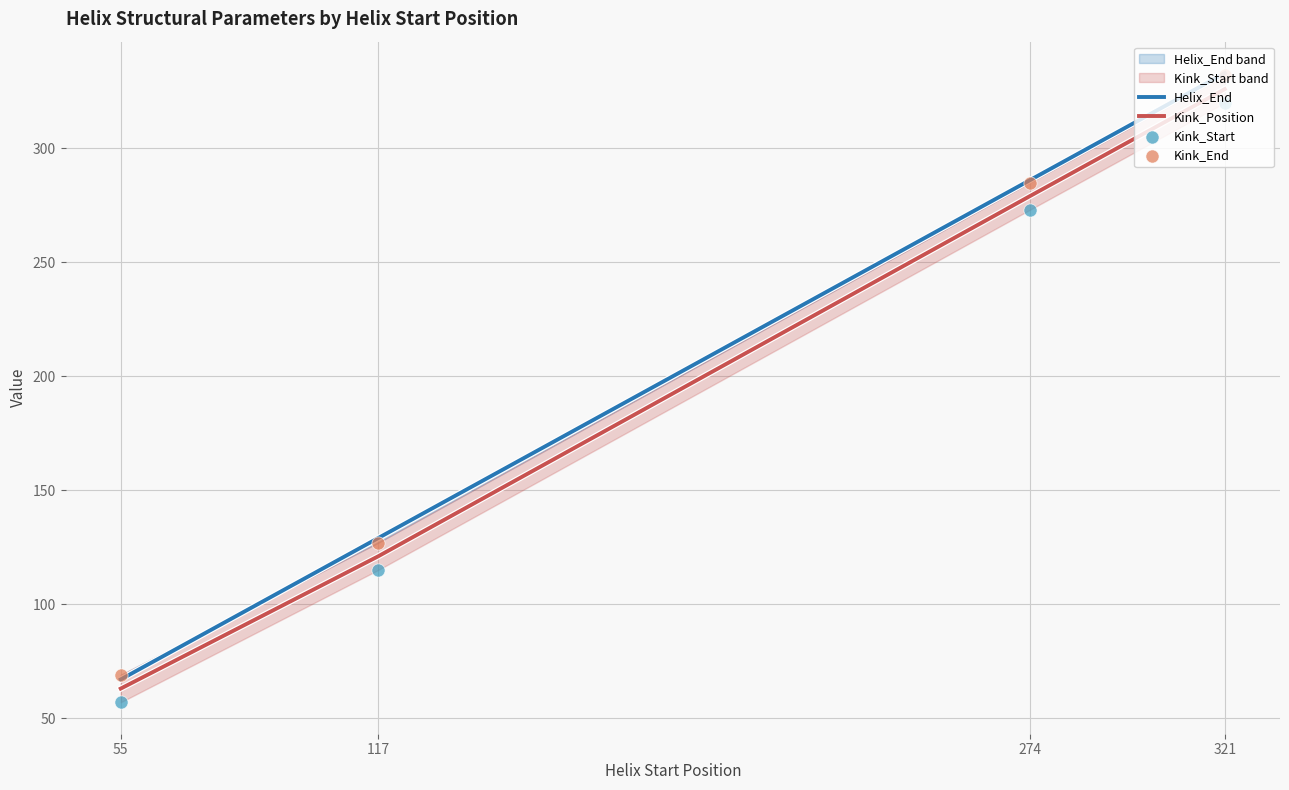

Which series has the largest Y range (max minus min)?

Helix_End